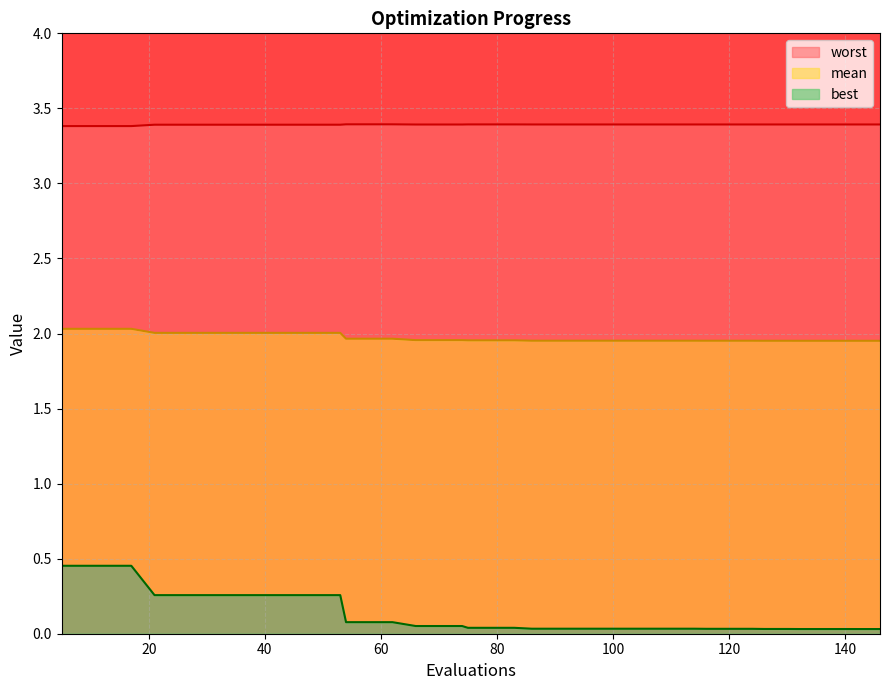

What is the value of the best point at the 6th from the left?

0.3